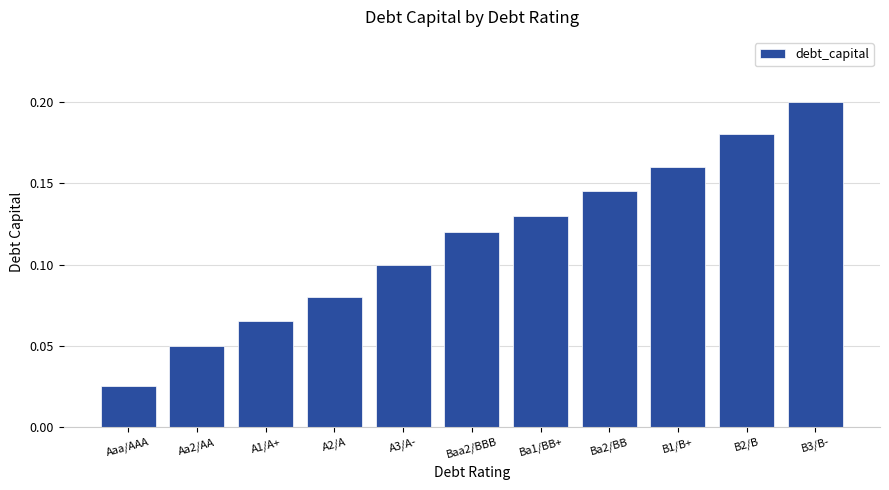

How many values are between 0 and 1?

11